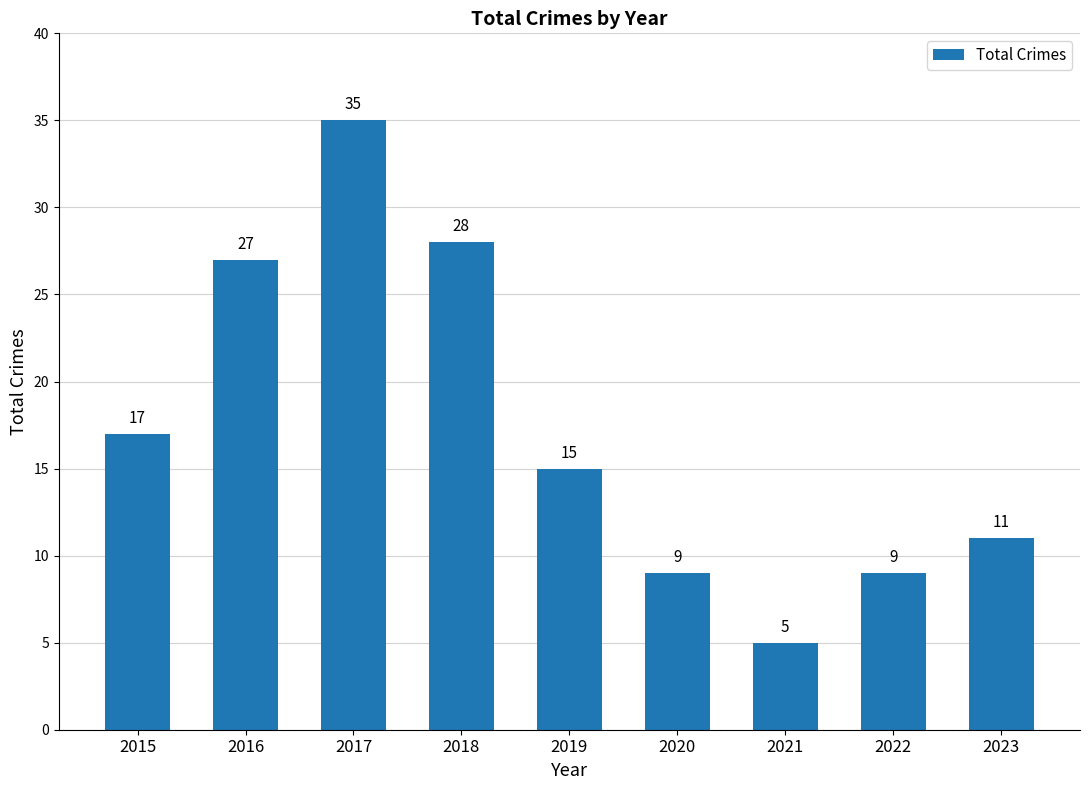

Is it true that the value at 2021 is 5?

True